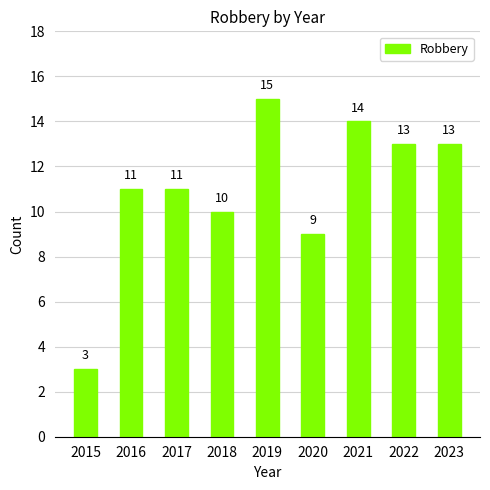

The chart shows a value of 11 at 2016. True or false?

True